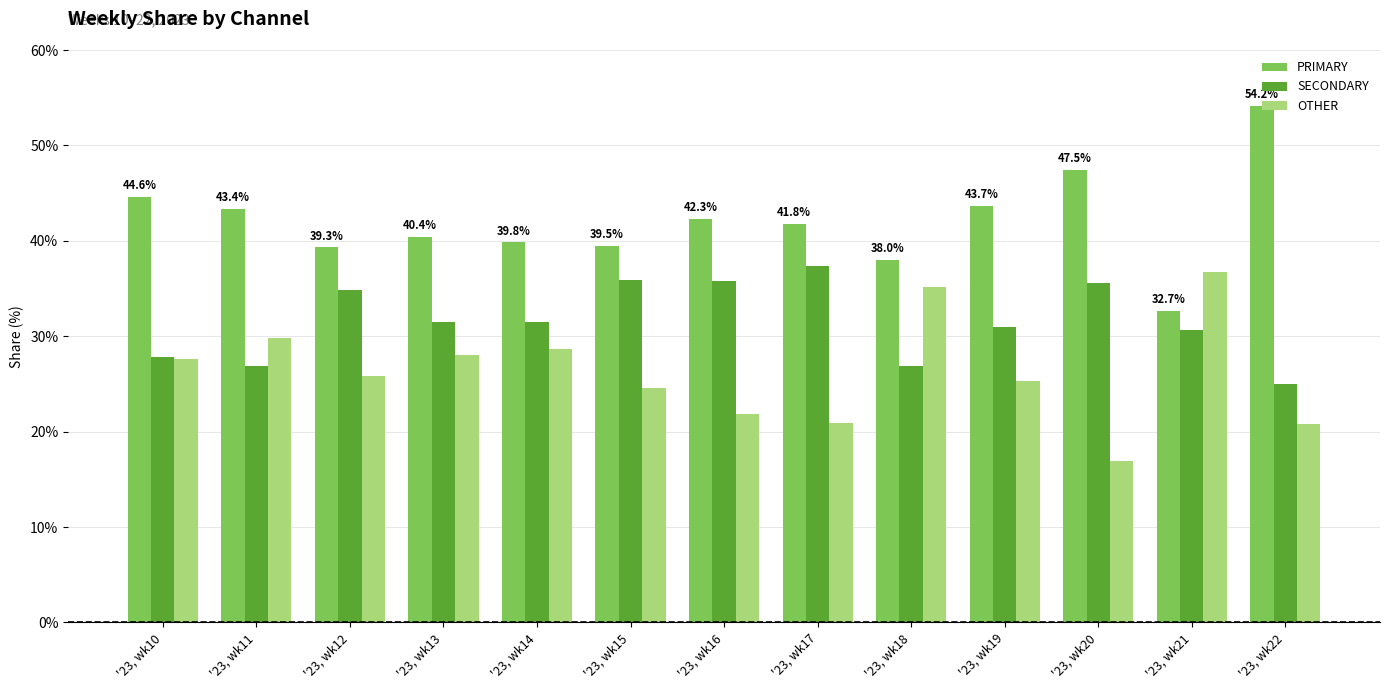

Is it true that SECONDARY equals 31.0 at '23, wk19?

True